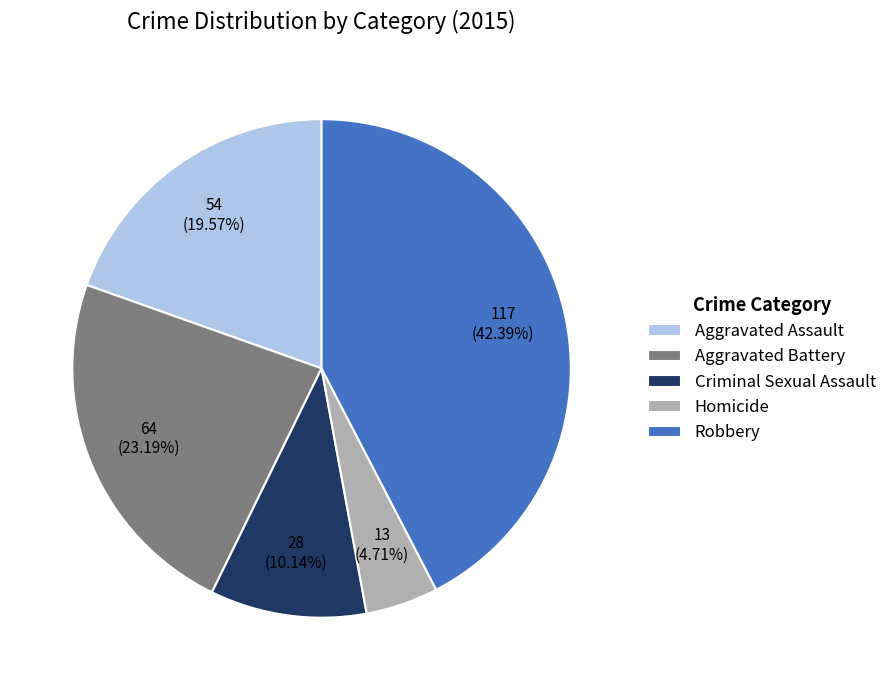

Which category has the biggest portion of the pie?

Robbery